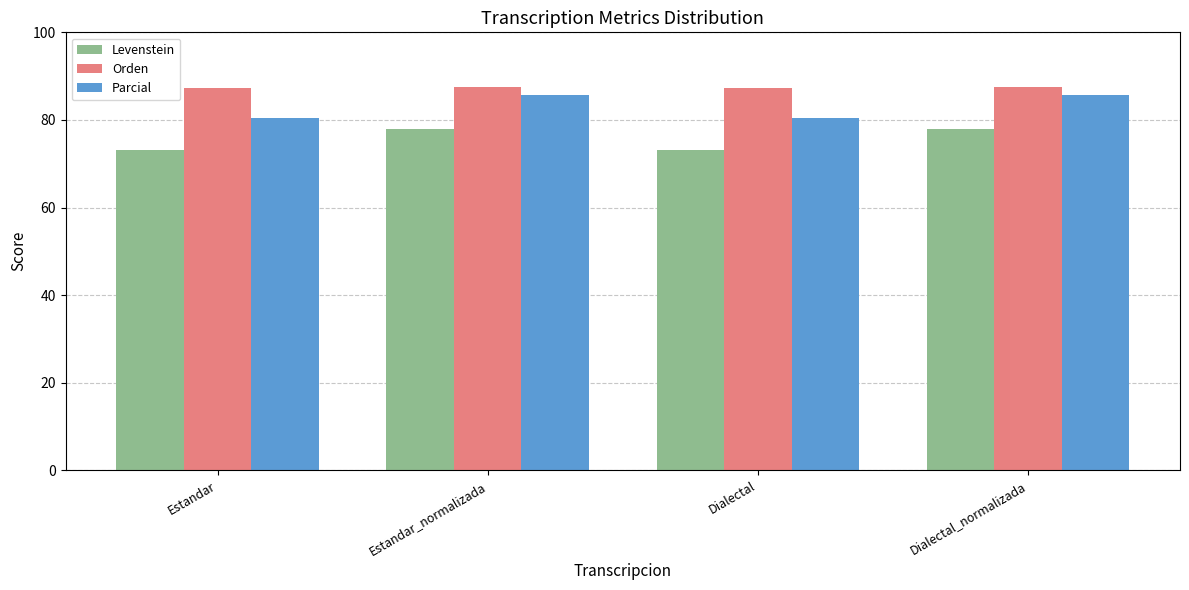

At Dialectal, list the series in order from largest to smallest.

Orden, Parcial, Levenstein